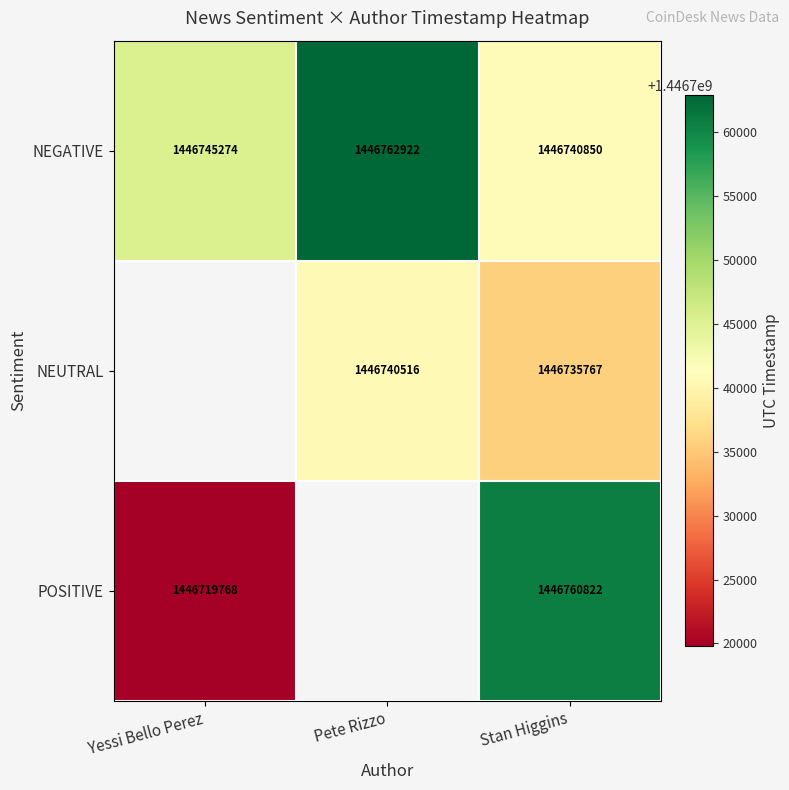

Rank the categories by NEGATIVE value from highest to lowest.

Pete Rizzo, Yessi Bello Perez, Stan Higgins